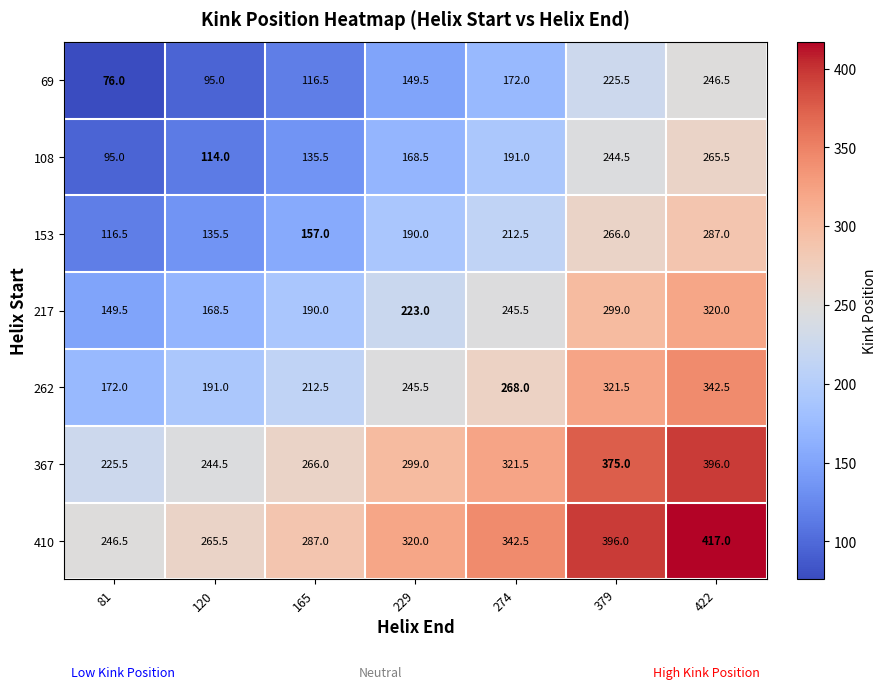

Which series has the largest total across all categories?

410